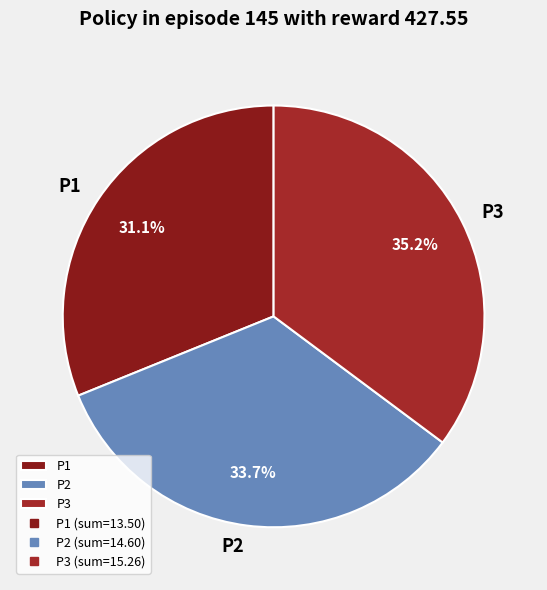

Rank the categories by value from highest to lowest.

P3, P2, P1